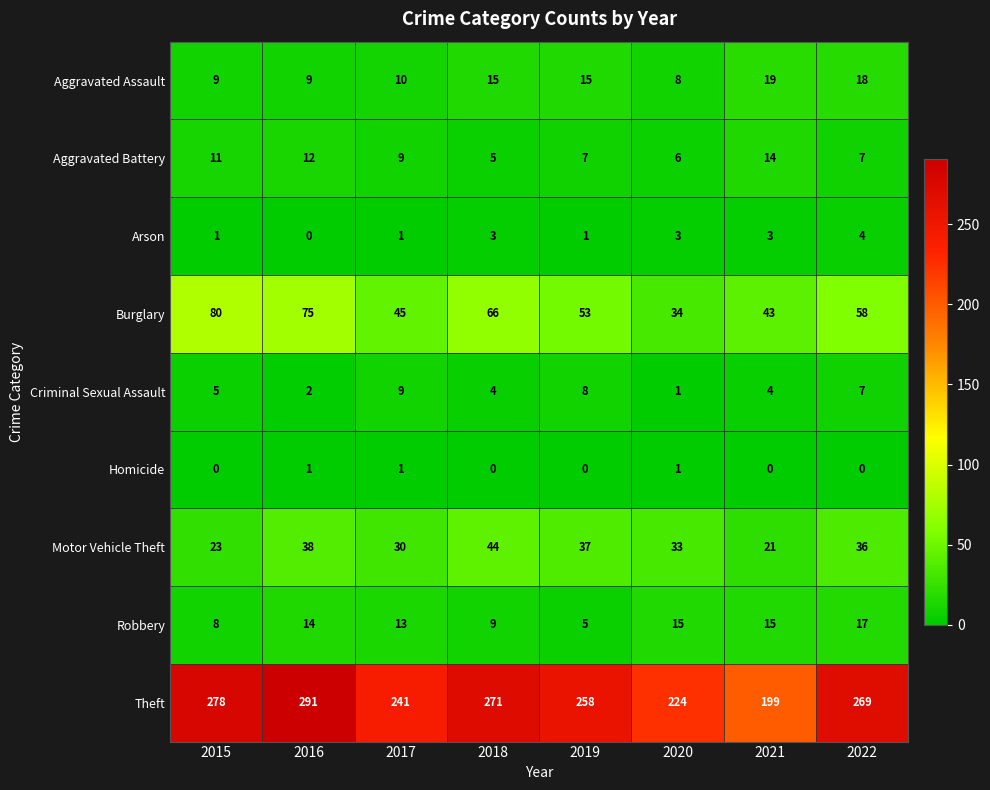

What is the spread (max minus min) of values at 2022?

269